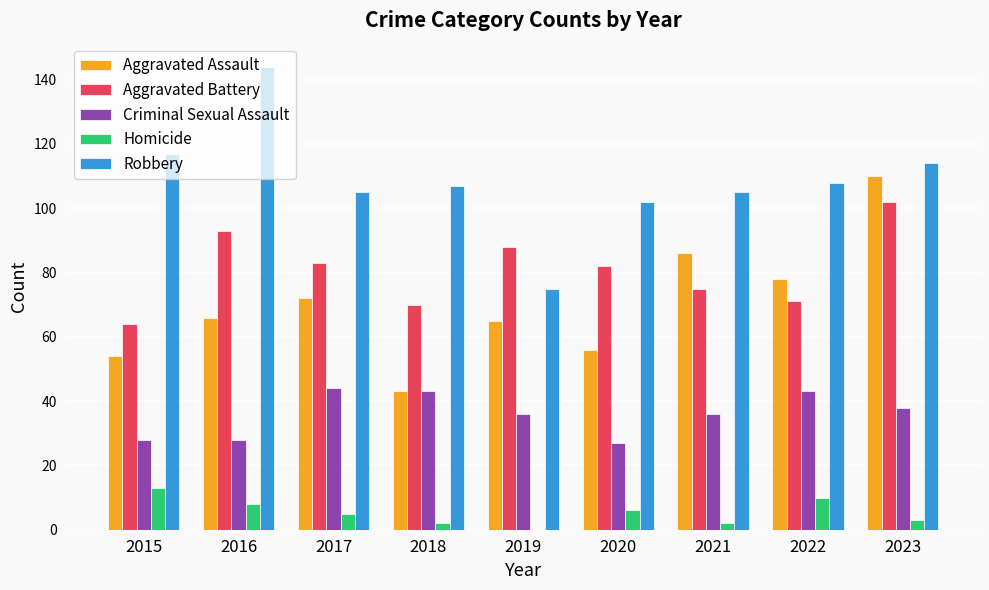

Reading left to right, what are all the values shown in this chart?

Aggravated Assault: 54	66	72	43	65	56	86	78	110
Aggravated Battery: 64	93	83	70	88	82	75	71	102
Criminal Sexual Assault: 28	28	44	43	36	27	36	43	38
Homicide: 13	8	5	2	0	6	2	10	3
Robbery: 117	144	105	107	75	102	105	108	114